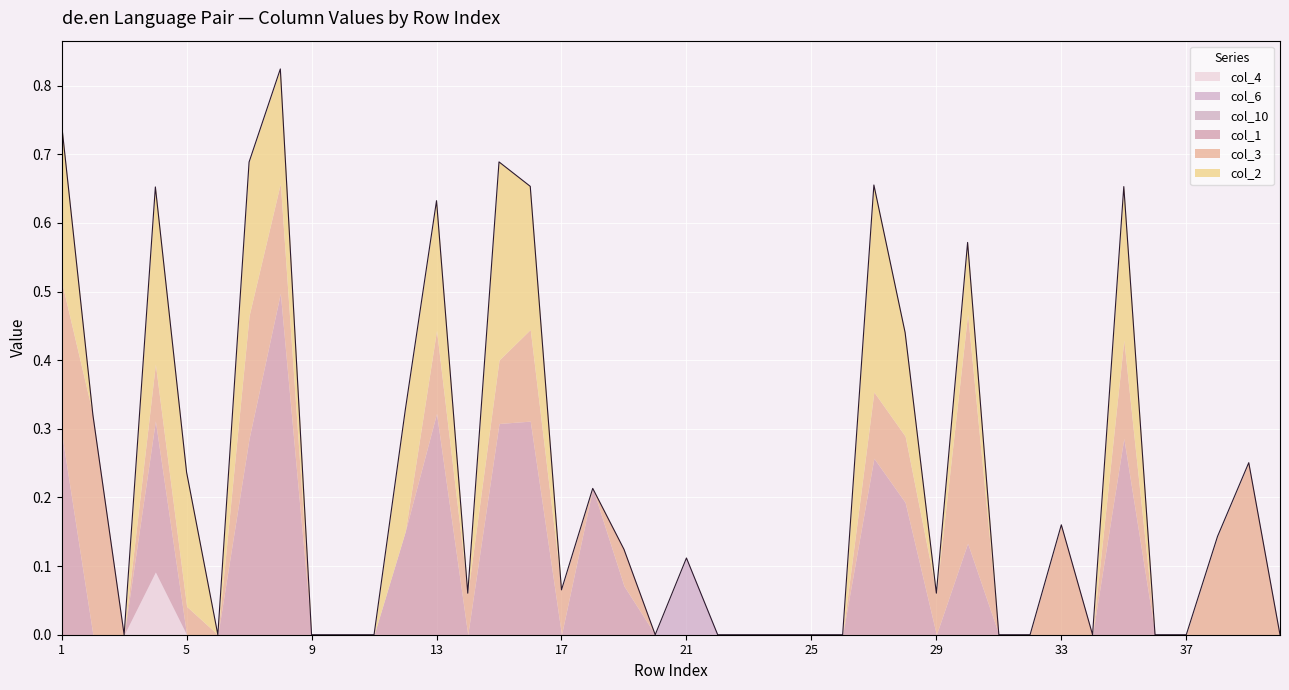

How many lines are shown in the chart?

6